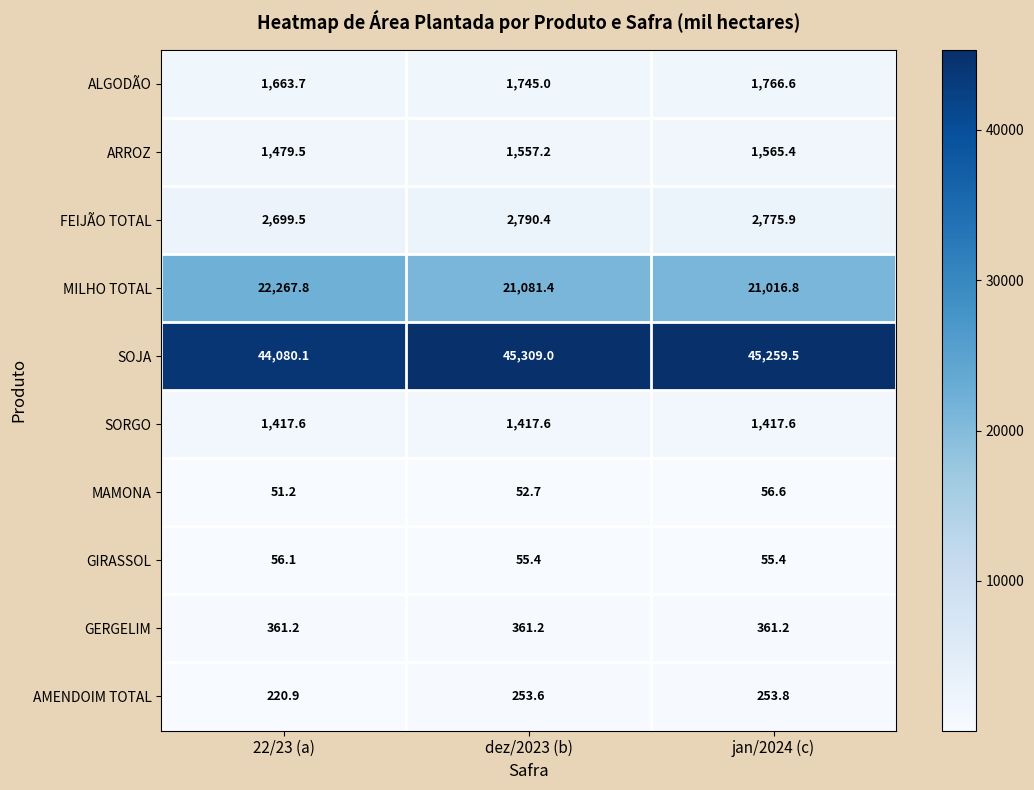

What is the sum of all ARROZ values?

4602.1